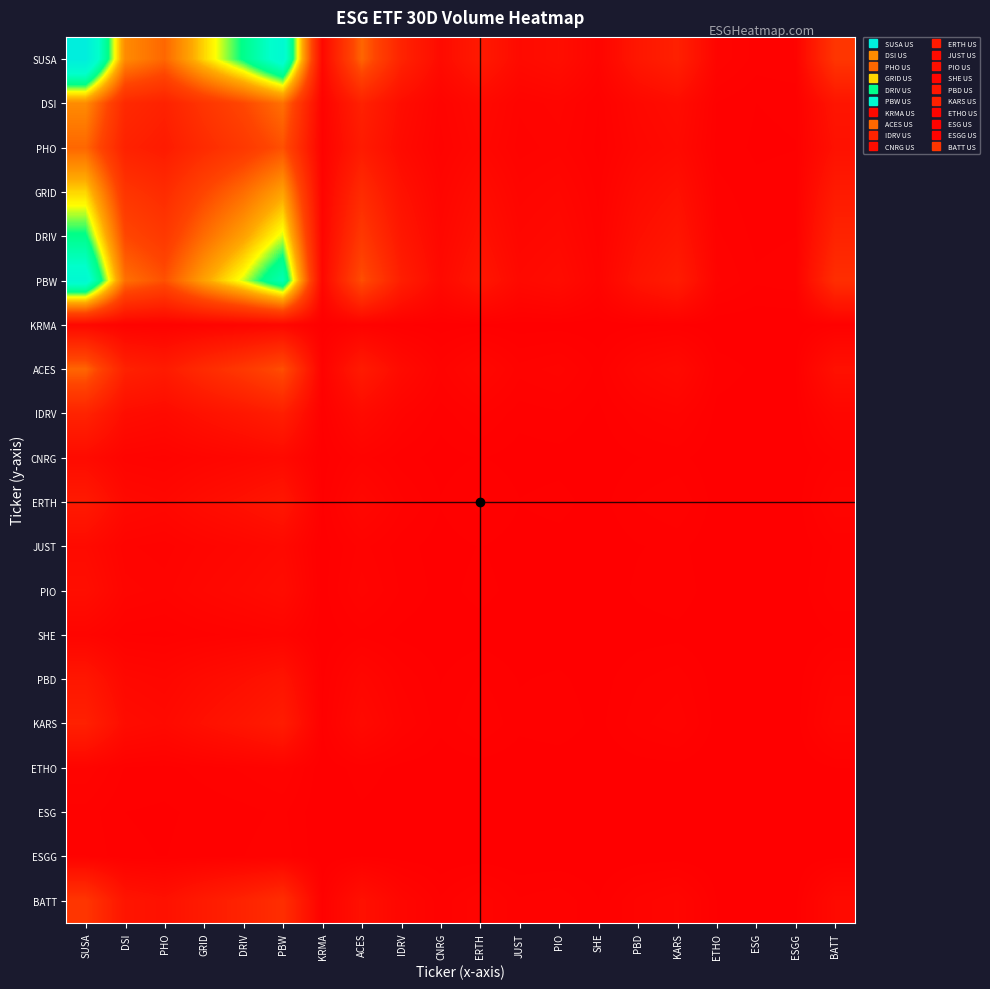

How many categories are shown in the chart?

20